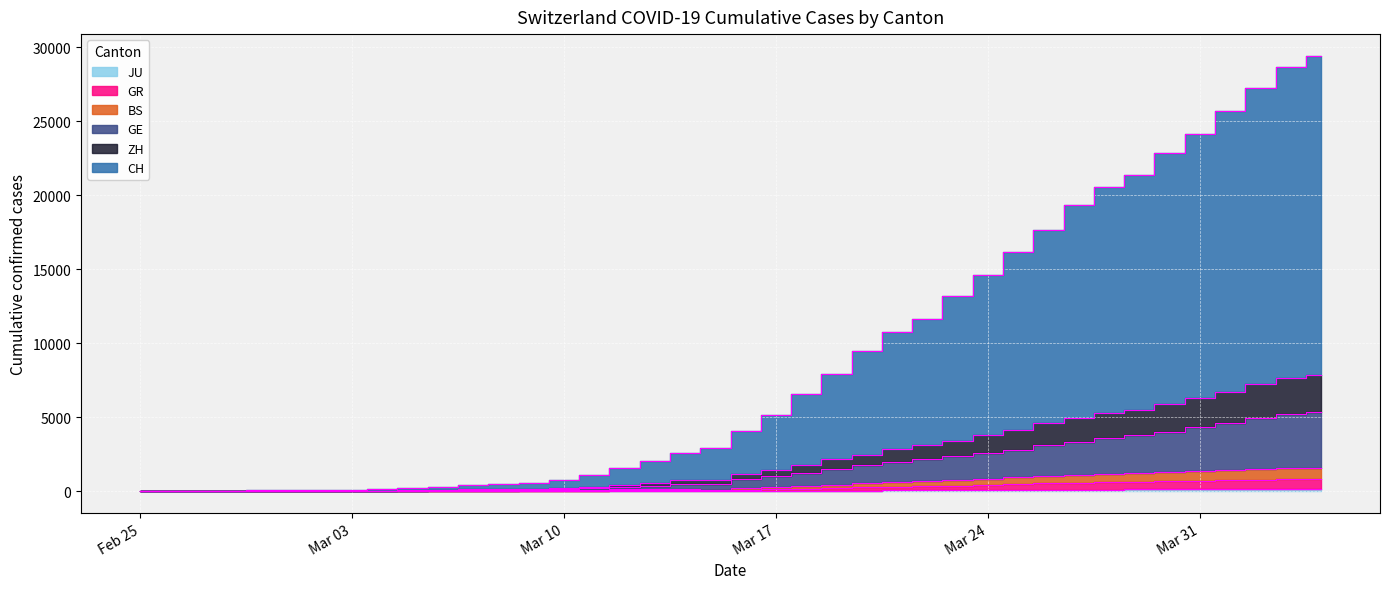

How many positive values does the GE series have?

39